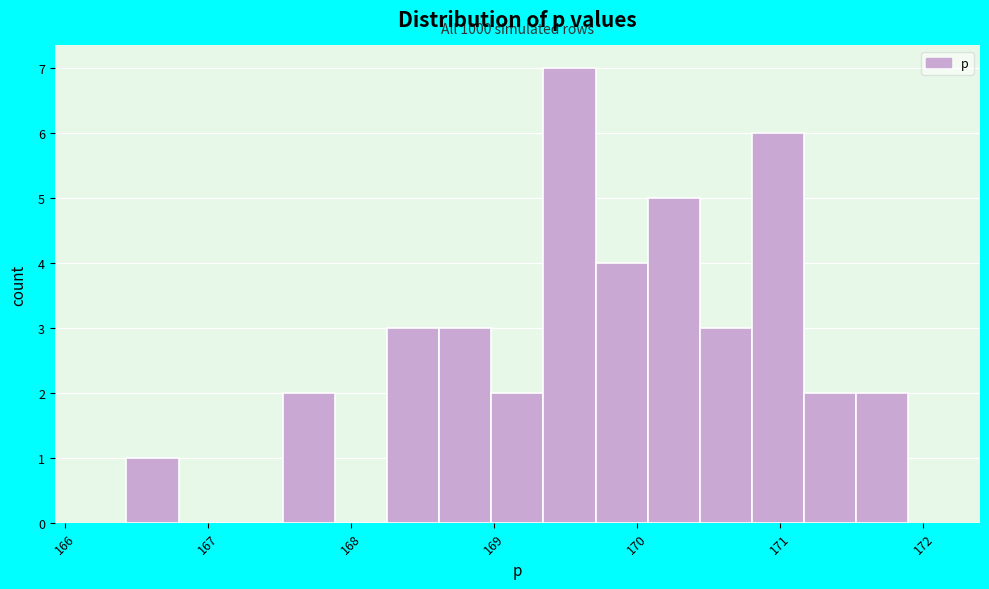

Around what value on the x-axis is the tallest bar? Give the approximate position of its centre, as read against the axis.

169.5